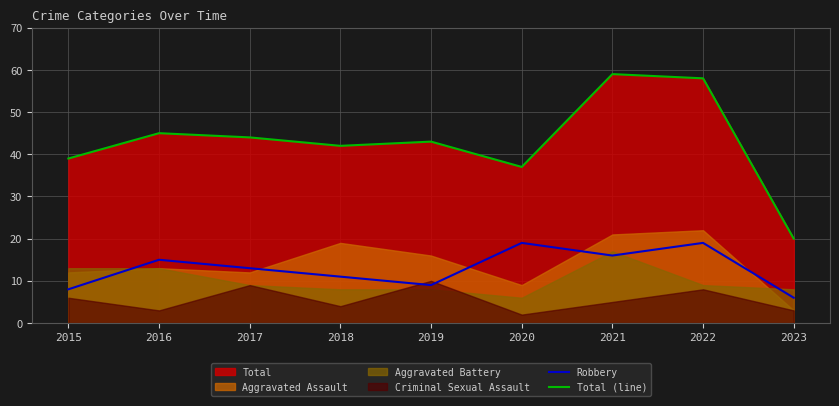

Which has a higher value, 2018 or 2016?

2016